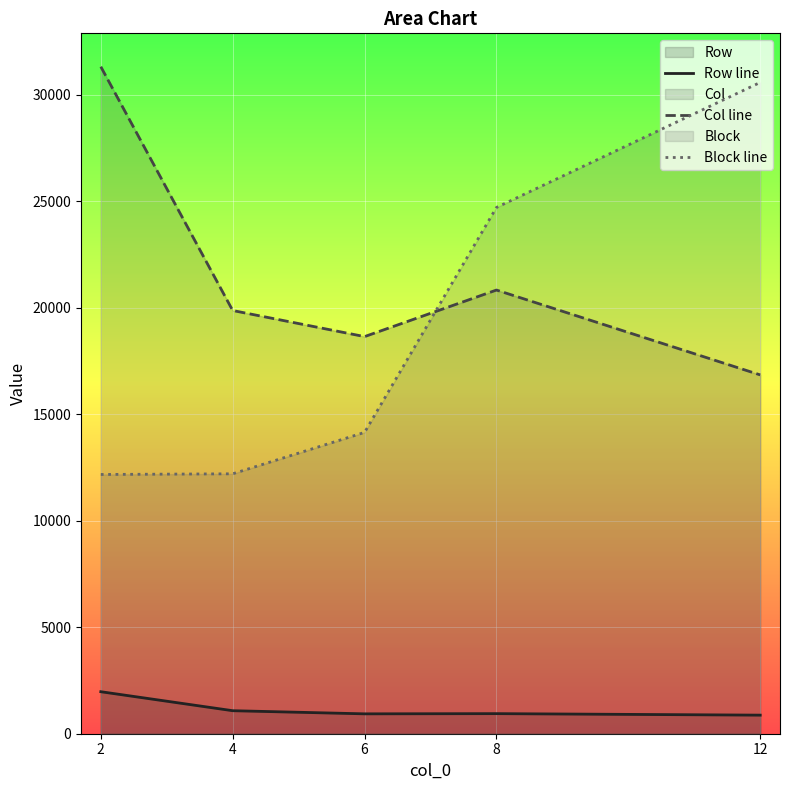

At which label does Col line reach its minimum?

12